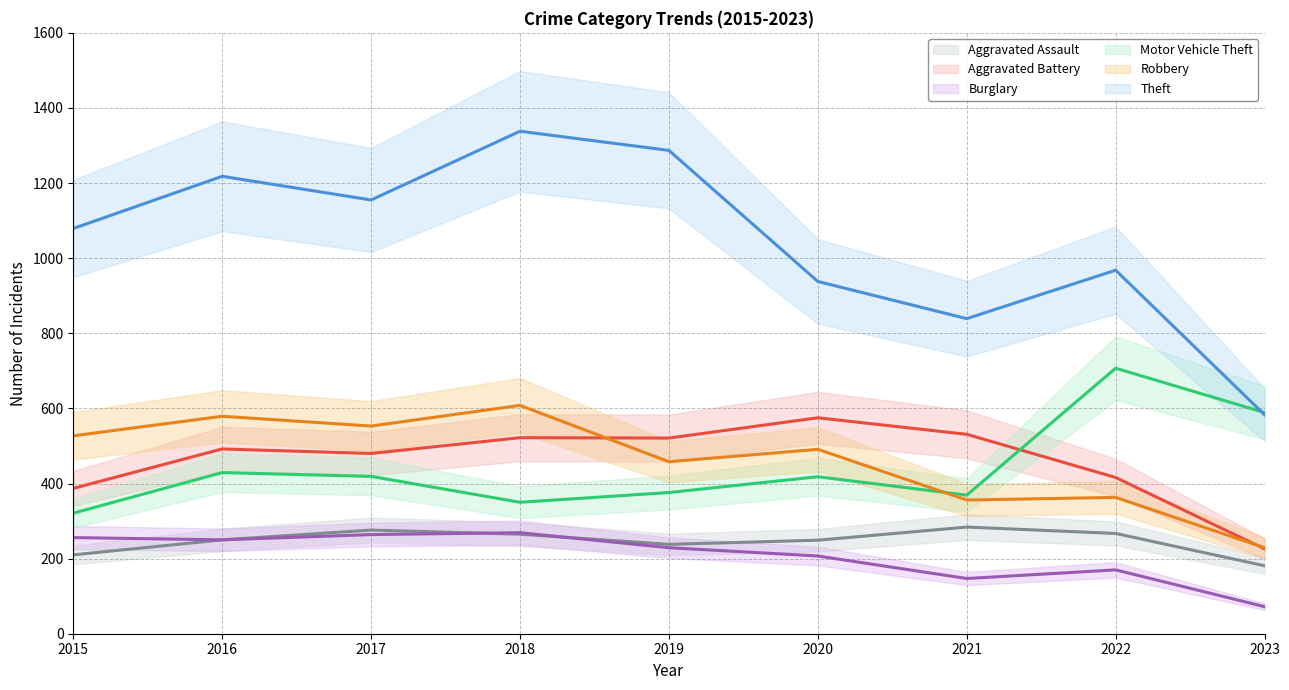

The value of Aggravated Battery at 2023 is 70. True or false?

False